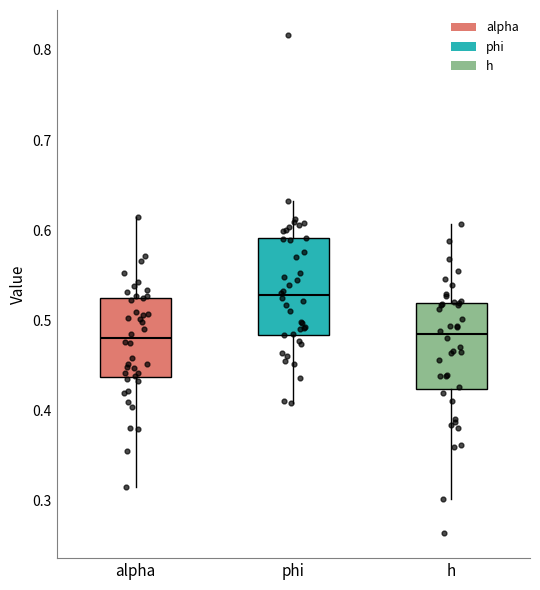

Reading left to right, transcribe this box plot: for each box, give where its median line is, the range the box spans, and where its two whiskers end, as read against the y-axis. The values are not printed on the chart, so give them approximately, as read against the axis.

alpha: median 0.48, box 0.44 to 0.53, whiskers 0.32 to 0.61
phi: median 0.53, box 0.48 to 0.59, whiskers 0.41 to 0.63
h: median 0.48, box 0.42 to 0.52, whiskers 0.30 to 0.61